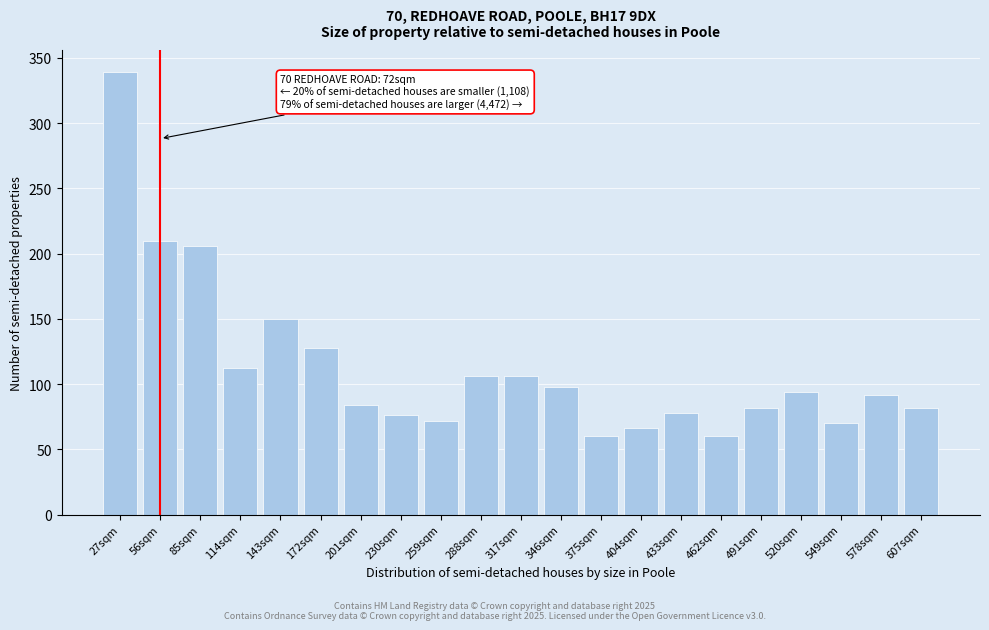

Reading left to right, list all the values displayed in this chart.

27sqm=339	56sqm=210	85sqm=206	114sqm=112	143sqm=150	172sqm=128	201sqm=84	230sqm=76	259sqm=72	288sqm=106	317sqm=106	346sqm=98	375sqm=60	404sqm=66	433sqm=78	462sqm=60	491sqm=82	520sqm=94	549sqm=70	578sqm=92	607sqm=82